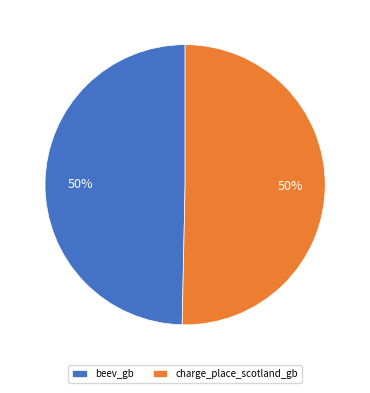

To the nearest percent, what percentage of the pie is beev_gb?

50%